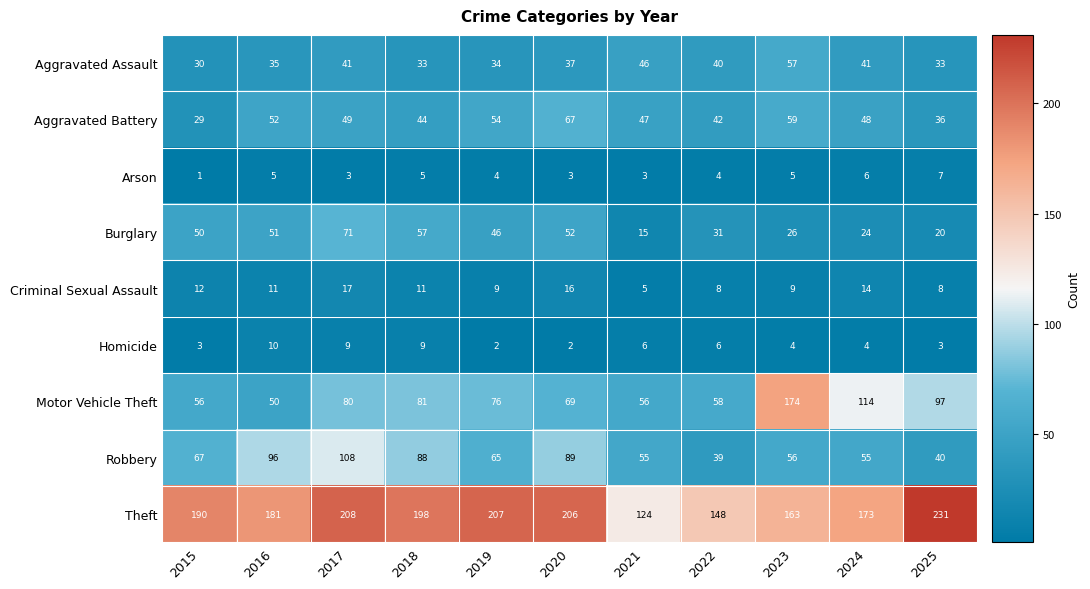

Which series has the largest range (max minus min)?

Motor Vehicle Theft